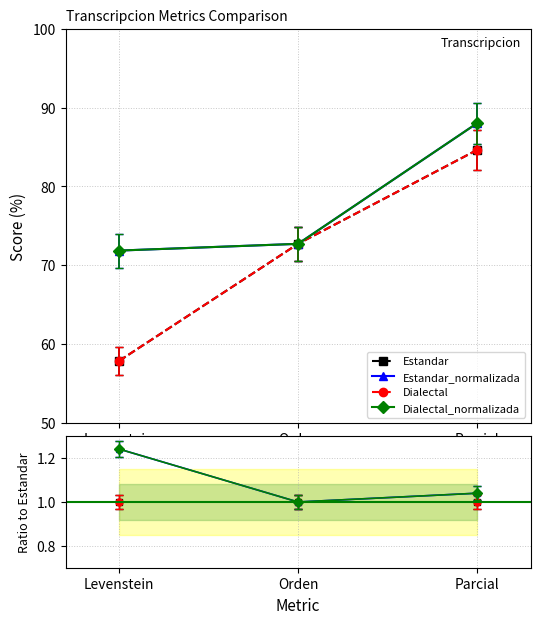

Is it true that Estandar equals 1.0 at Orden?

True